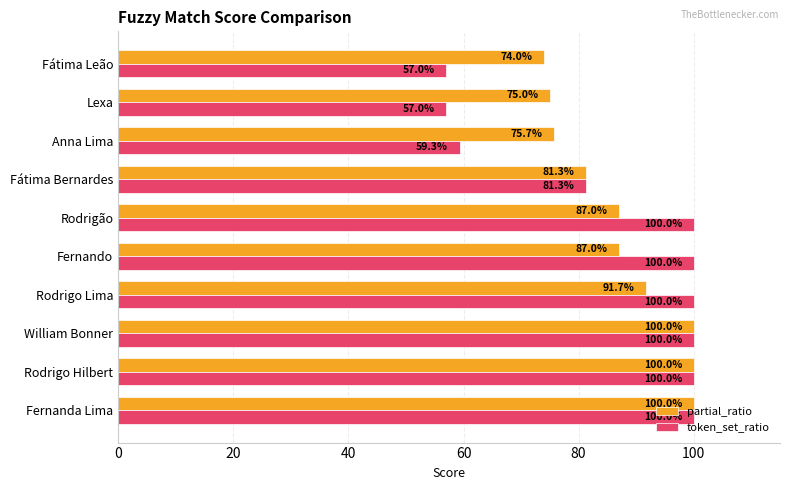

The value of partial_ratio at Fátima Leão is 74.0. True or false?

True